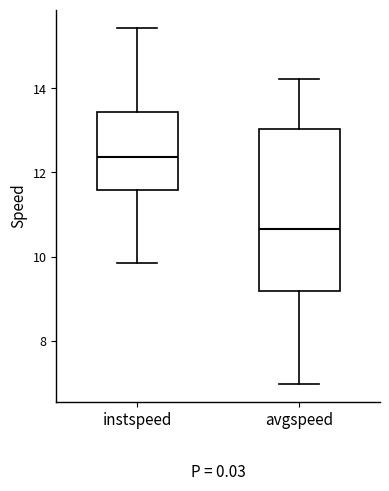

Which box's median line is the lowest?

avgspeed